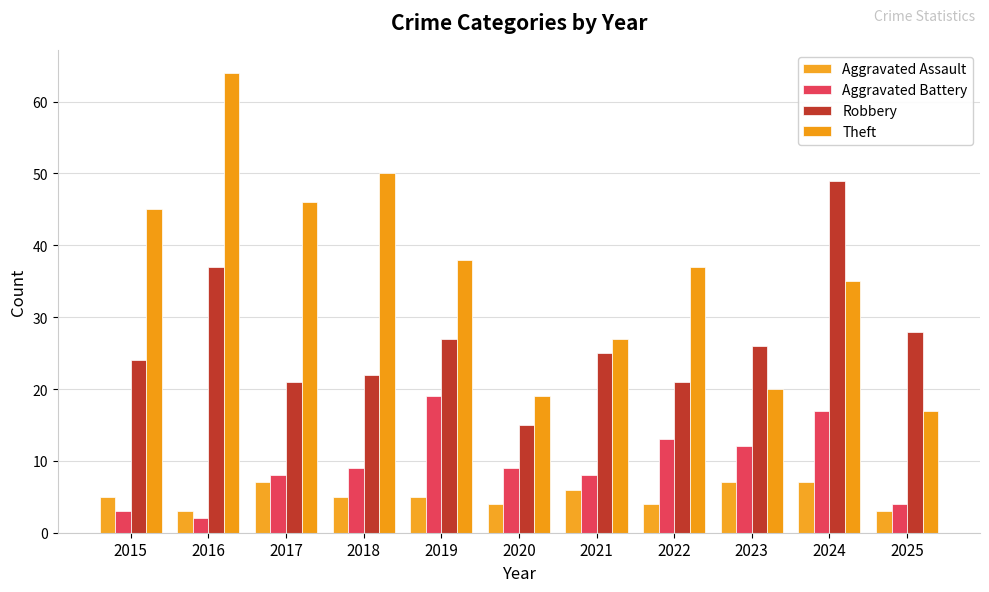

What is the maximum value for Aggravated Battery?

19